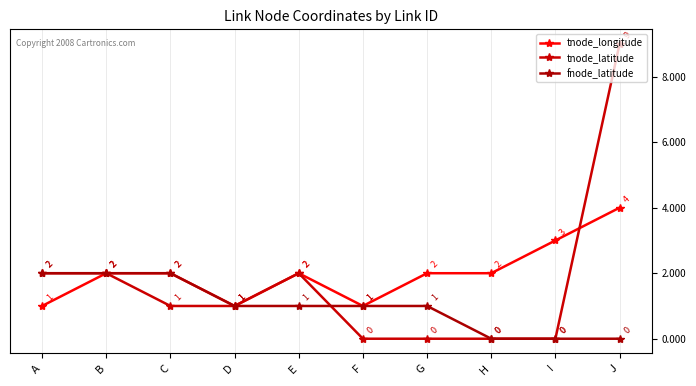

Does the chart display data point markers on the line(s)?

Yes